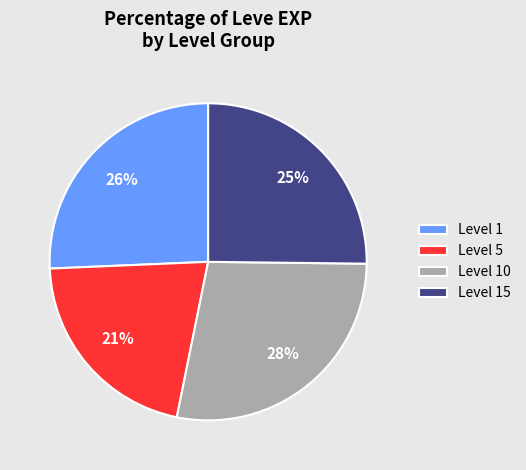

To the nearest percent, what is the combined percentage of Level 10 and Level 15?

53%